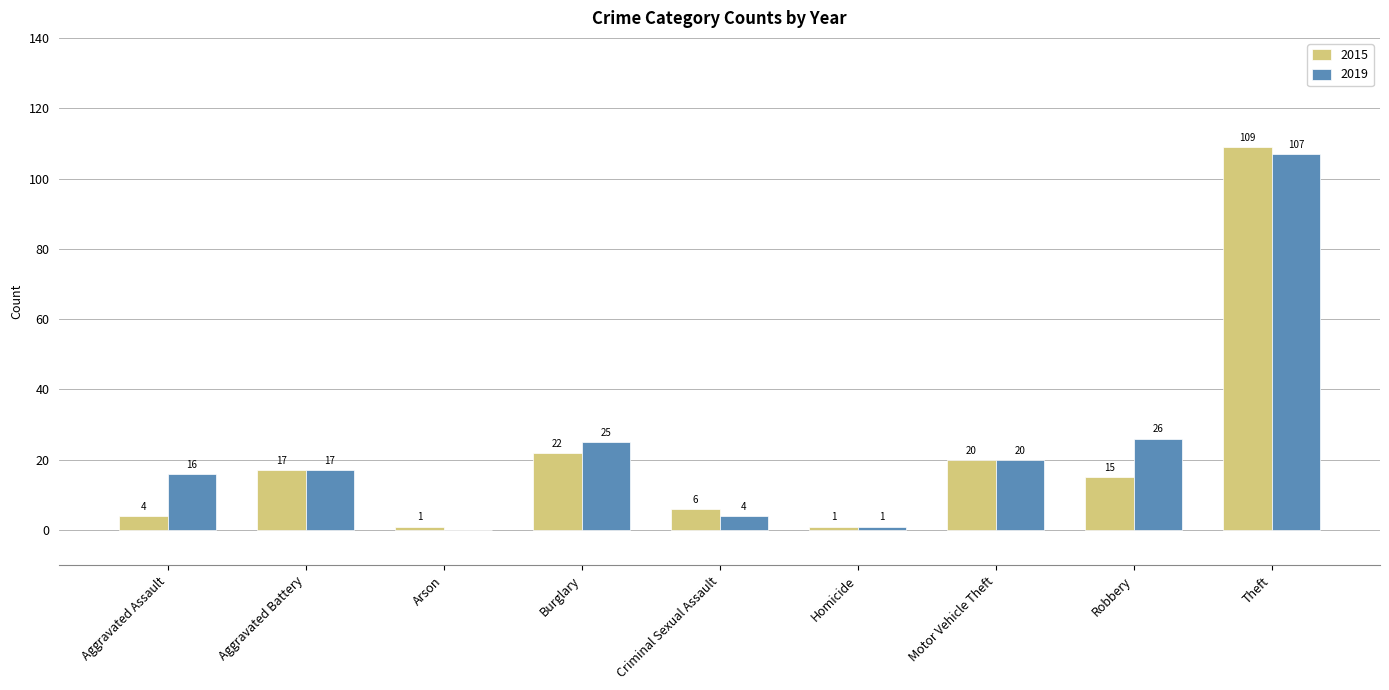

What is the difference between the 2019 values at Motor Vehicle Theft and Homicide?

19